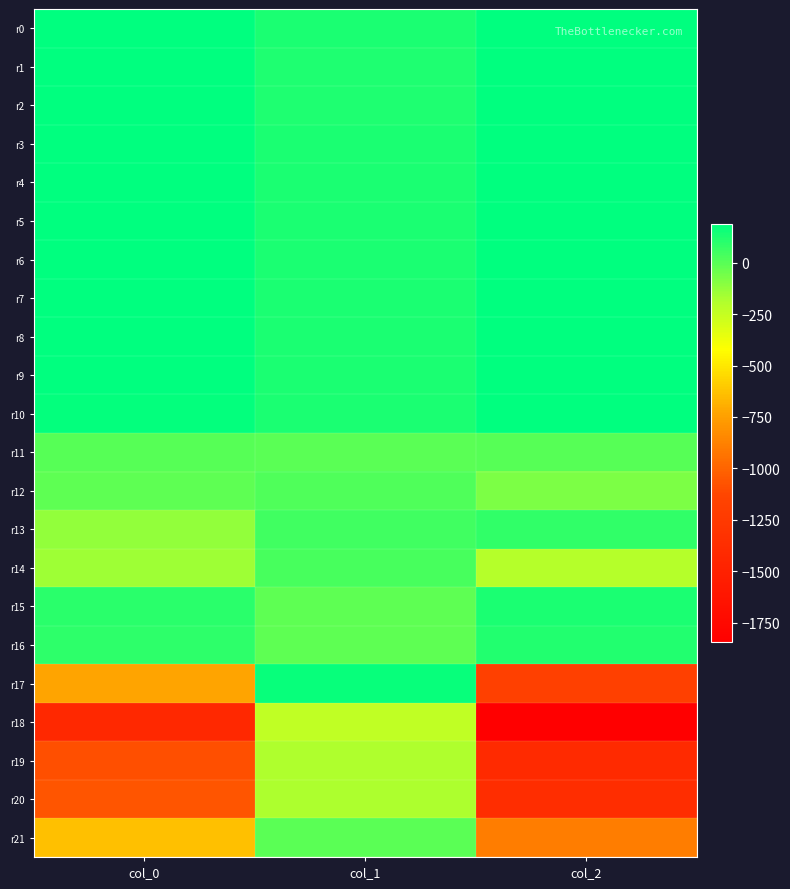

How many categories are shown in the chart?

3